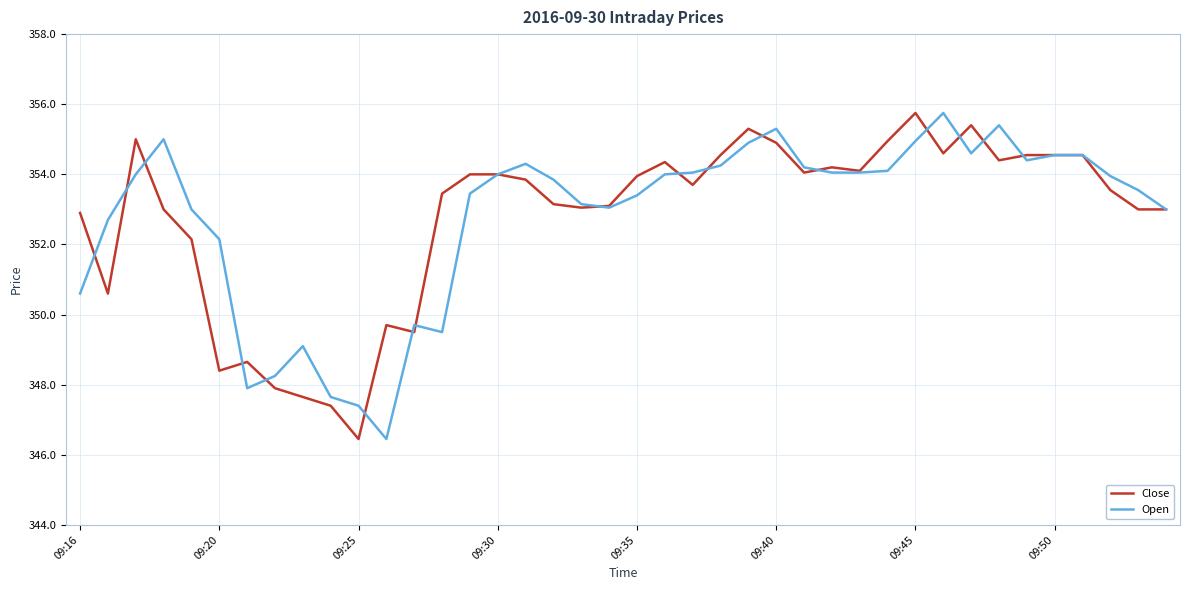

What is the maximum value for Open?

355.8